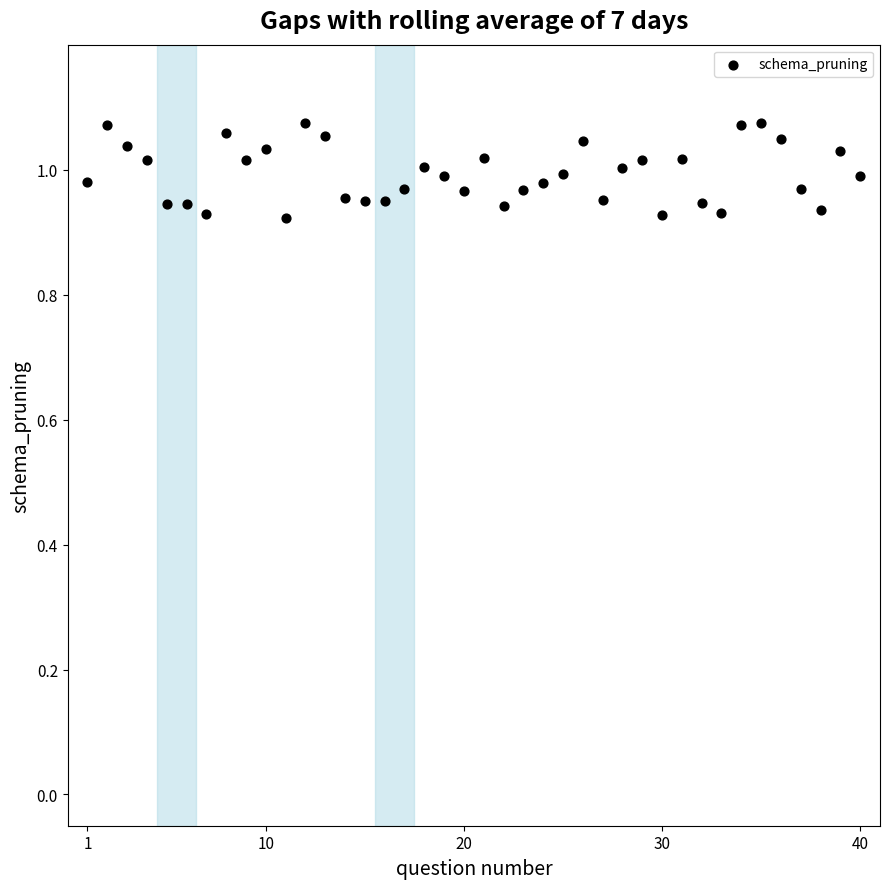

What is the range of X values (max minus min)?

39.0